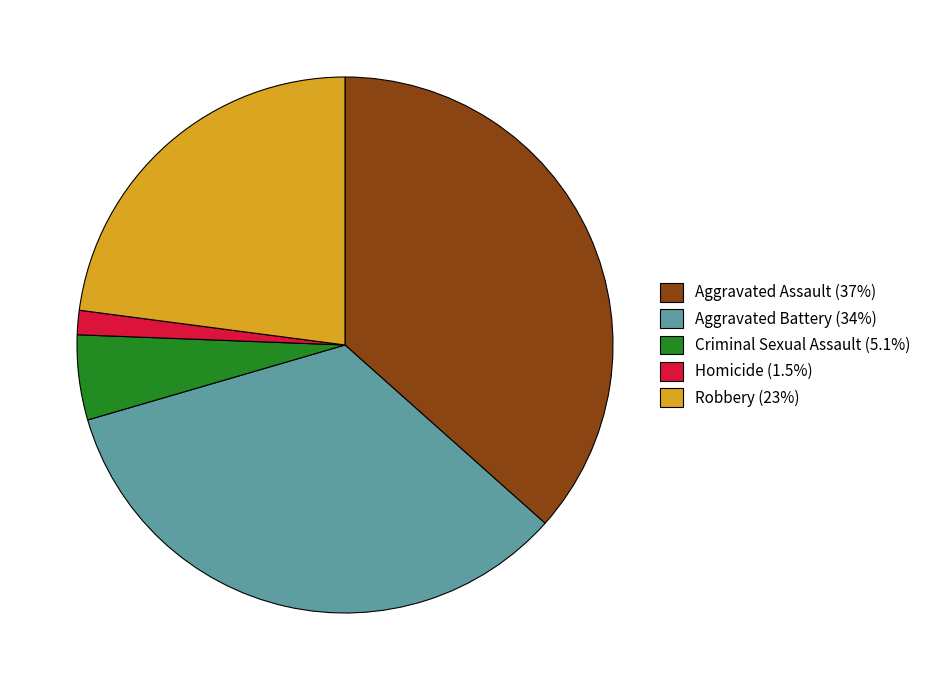

Is Criminal Sexual Assault (5.1%) the majority of the pie?

No